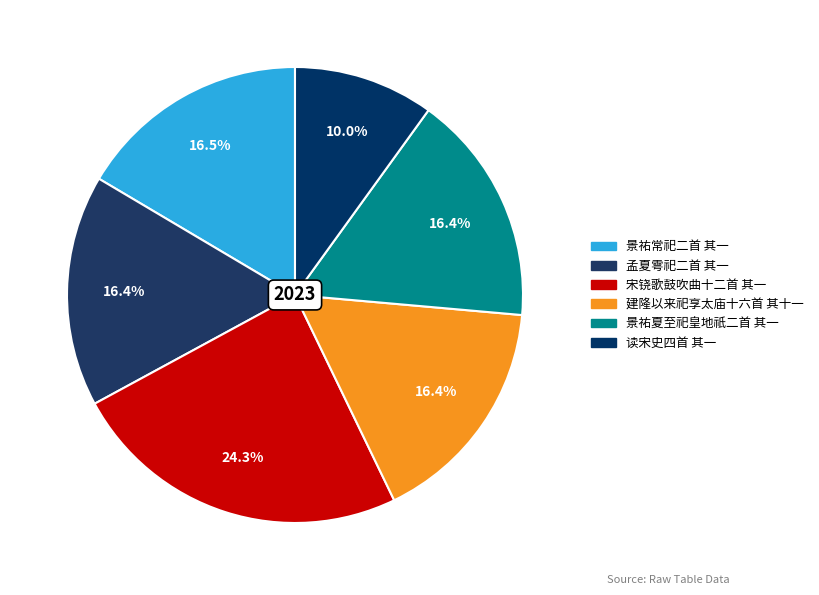

Does any single category account for the majority?

No